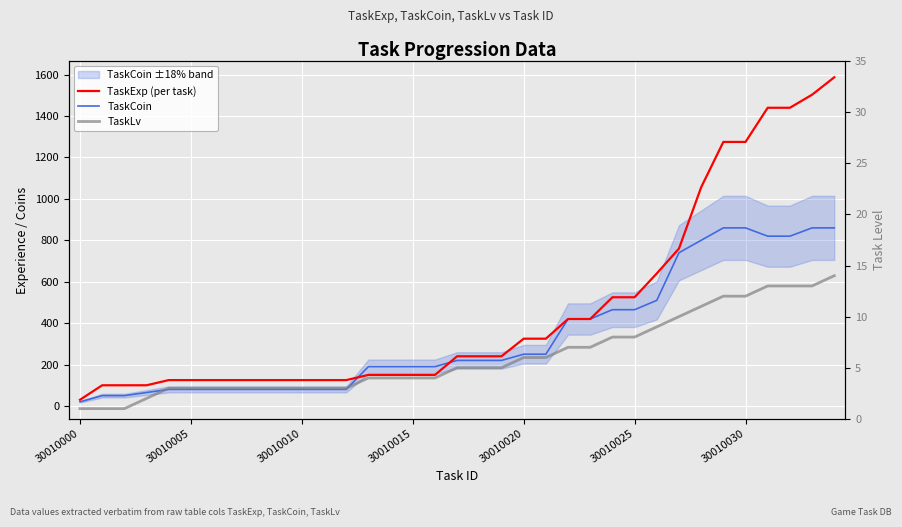

True or false: TaskLv and TaskCoin intersect in this chart.

False